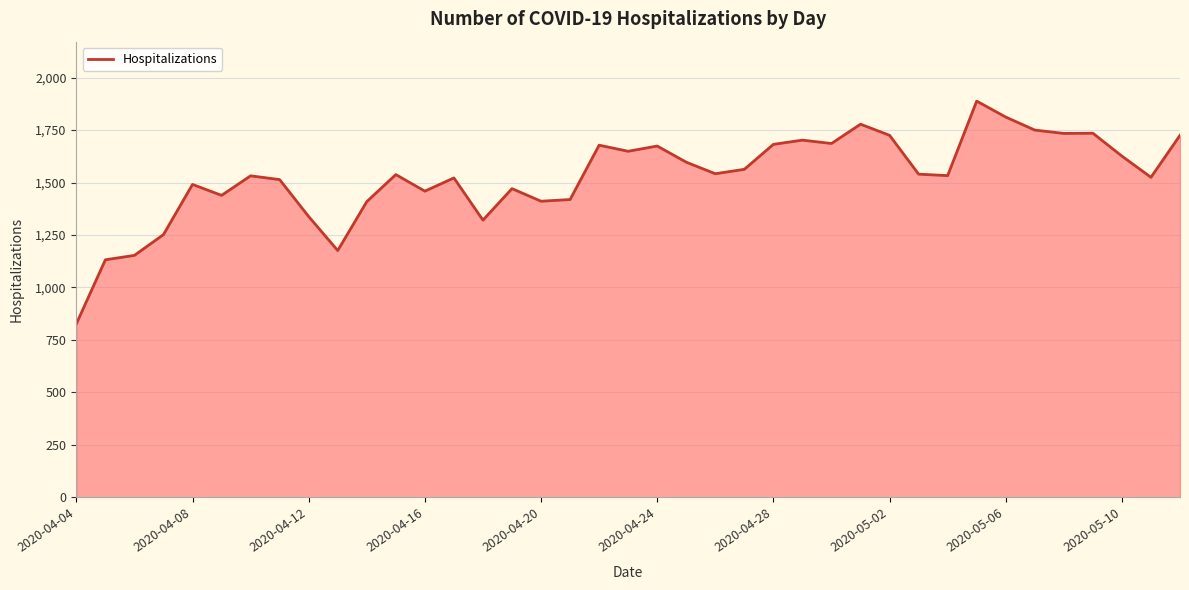

What is the maximum value shown in the chart?

1888